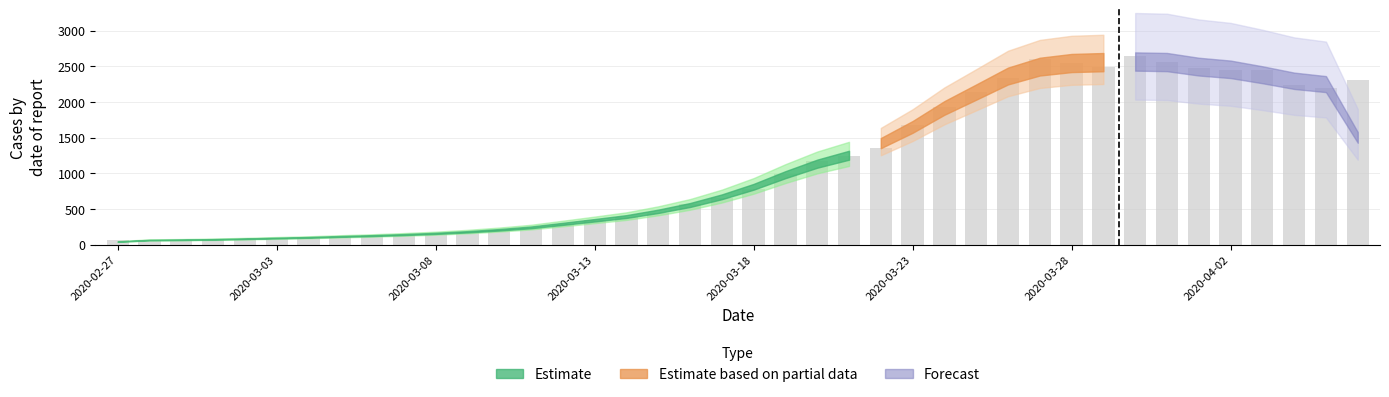

Does the chart contain any negative values?

No